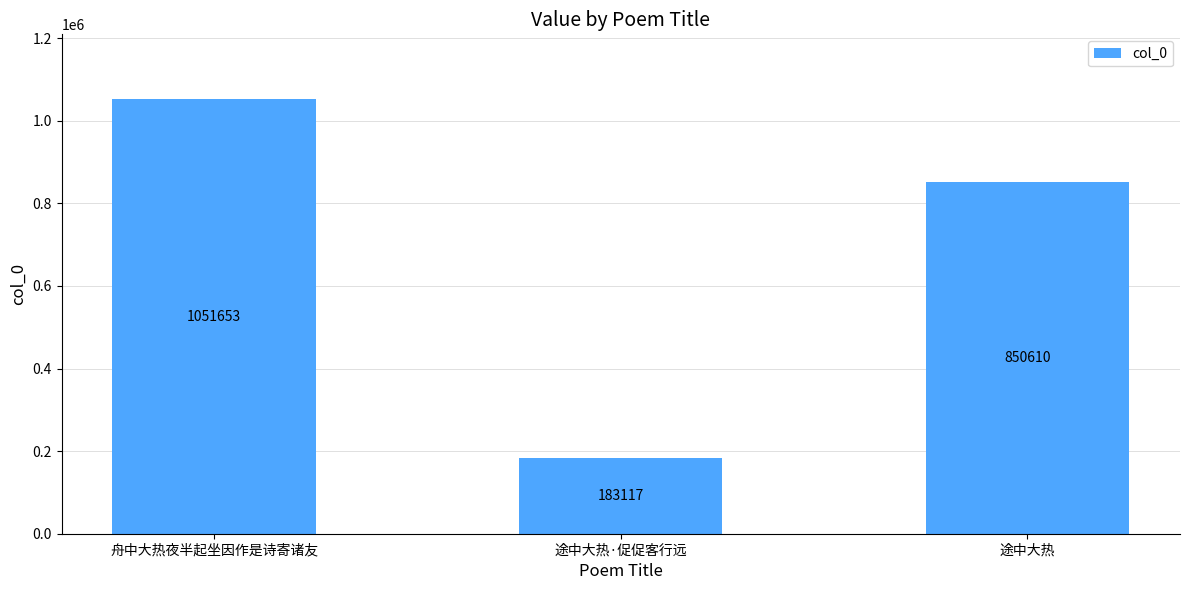

What is the label of the 3rd bar from the right?

舟中大热夜半起坐因作是诗寄诸友